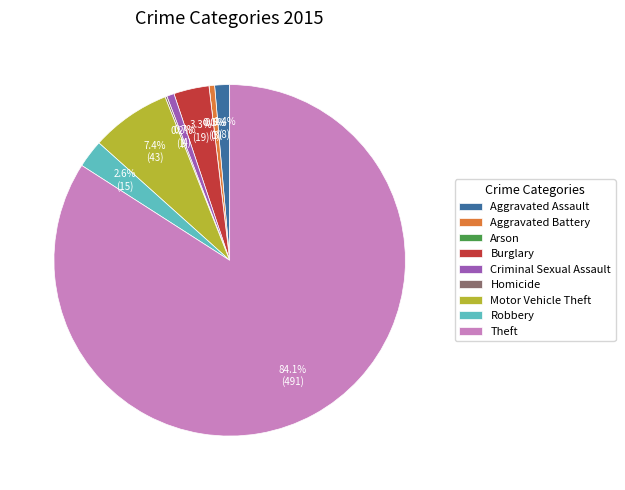

To the nearest percent, what is the difference between the Robbery and Homicide slice percentages?

2%